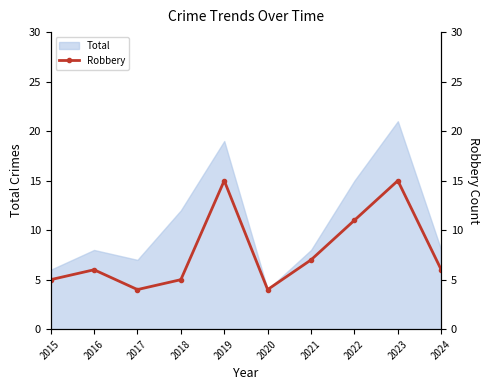

How many interior local valleys (lower than both neighbors) does the data have?

2